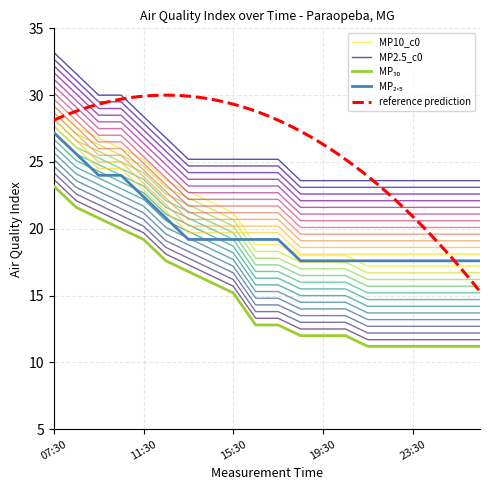

What is the minimum value for MP2.5_c0?

23.6